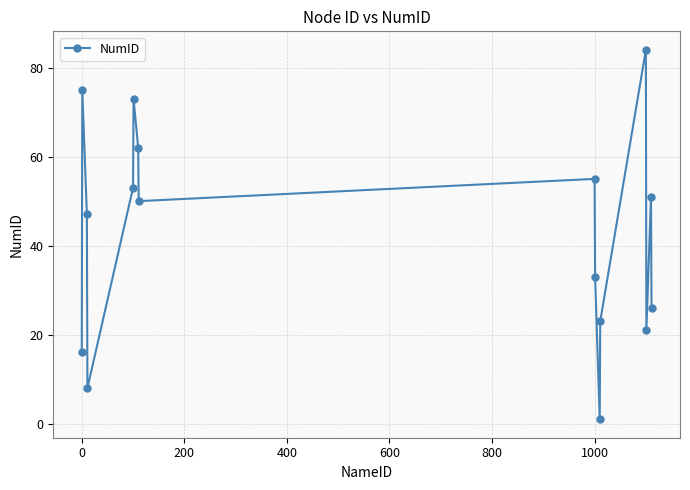

What is the difference between the maximum and minimum values?

83